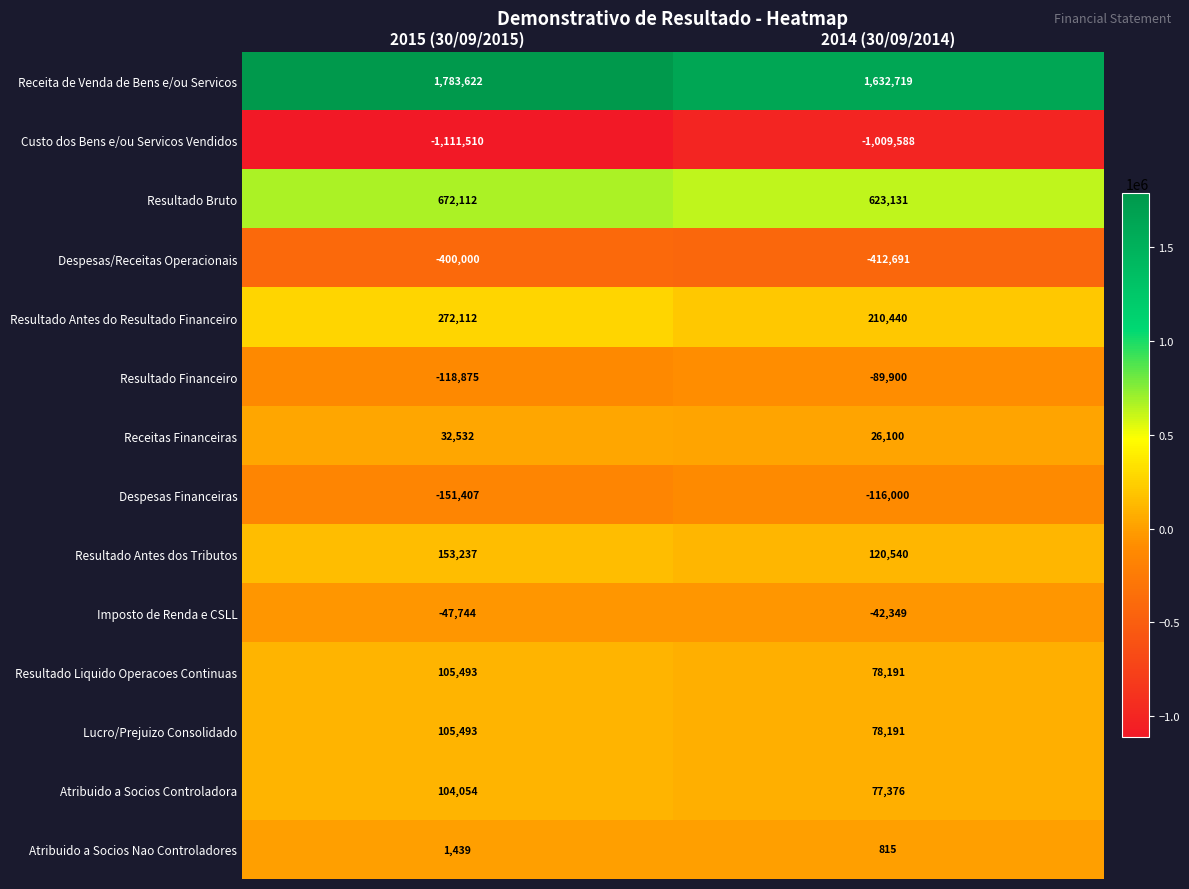

True or false: Atribuido a Socios Nao Controladores has a value of 1439 at 2015 (30/09/2015).

True